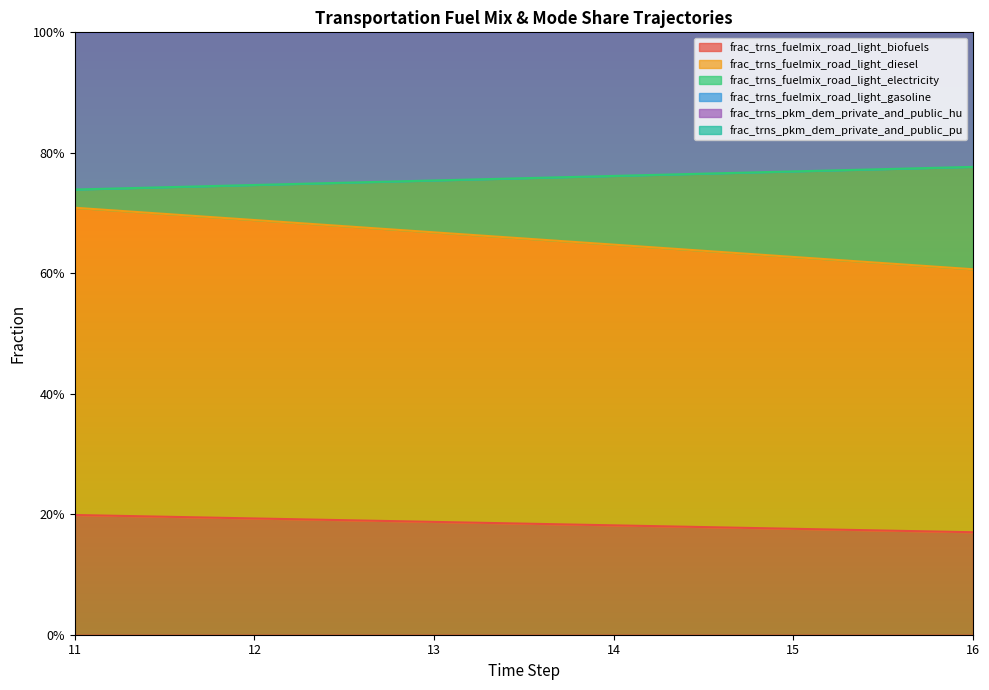

What is the maximum value shown in the chart?

1.4